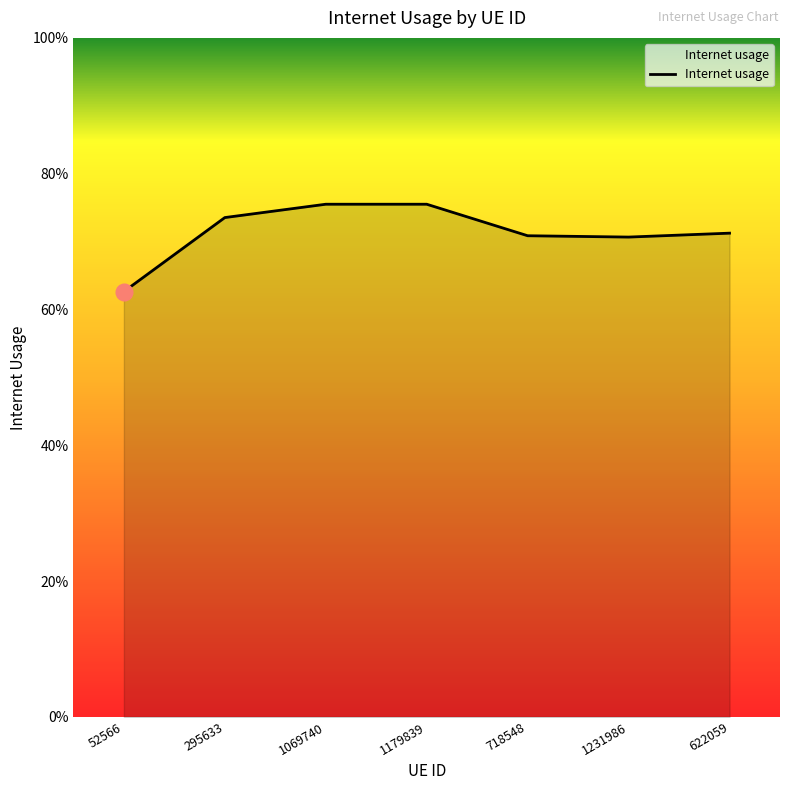

Reading left to right, what are all the values shown in this chart?

52566=0.6	295633=0.7	1069740=0.8	1179839=0.8	718548=0.7	1231986=0.7	622059=0.7